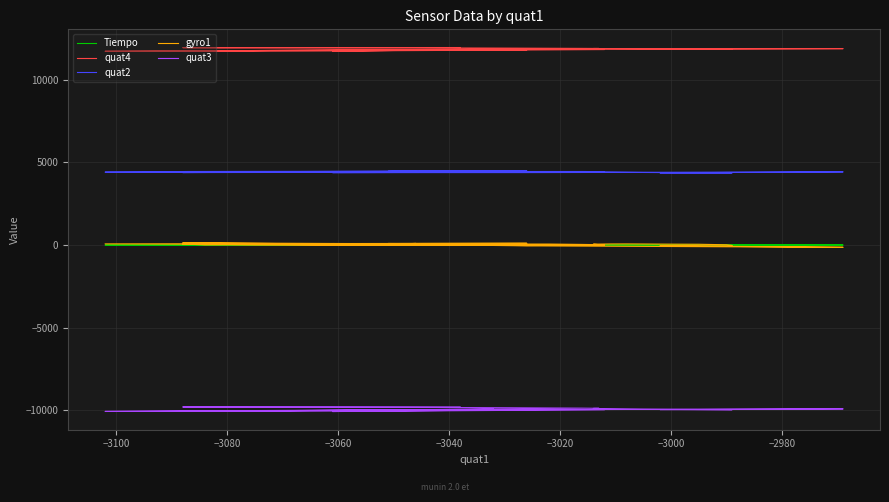

What are all the series names shown in the legend?

Tiempo, quat4, quat2, gyro1, quat3